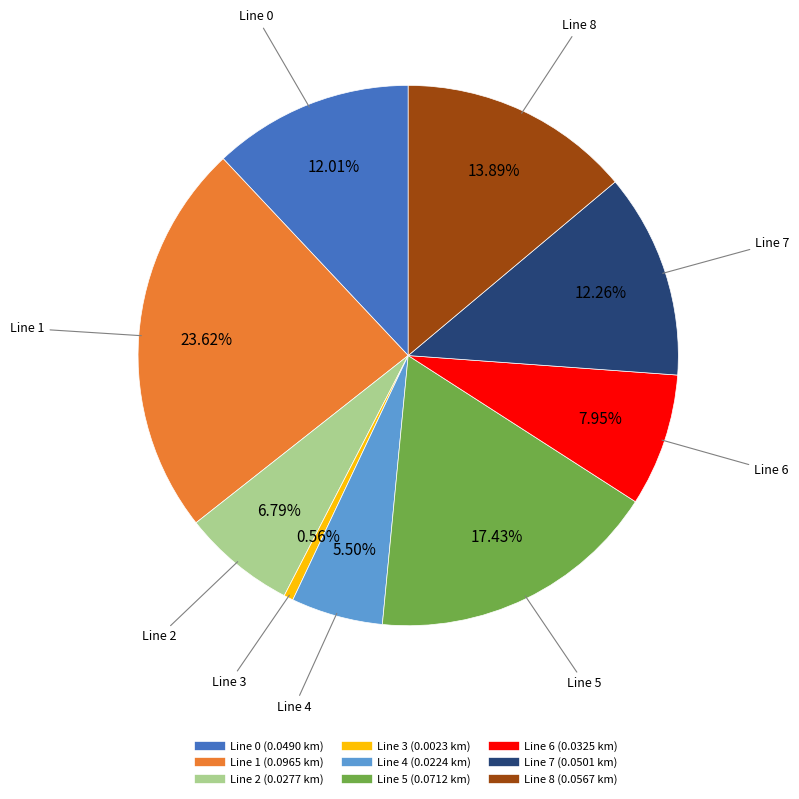

Is there a majority slice in this chart?

No